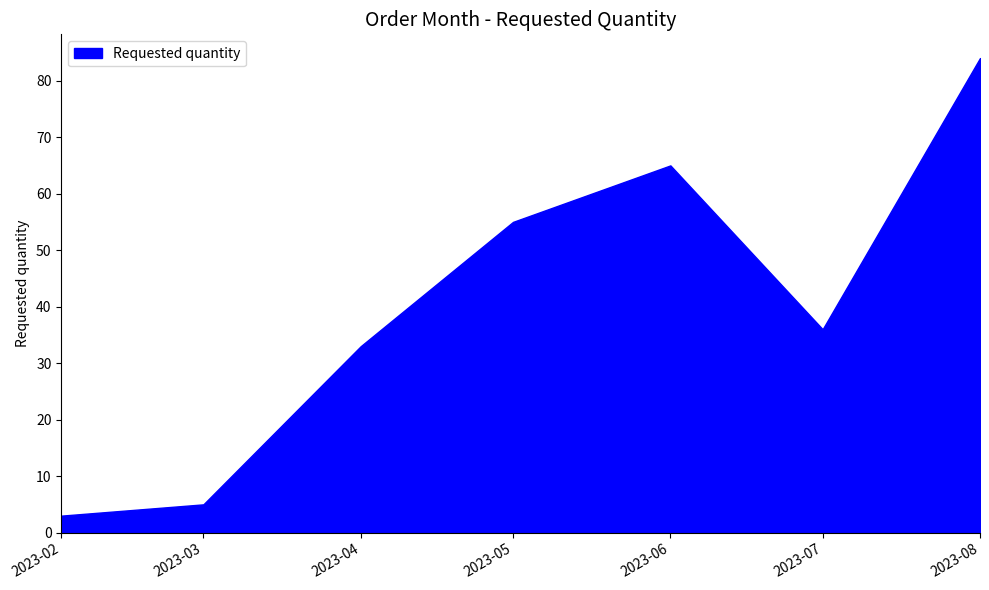

What is the change in value from 2023-02-01 to 2023-05-01?

+52